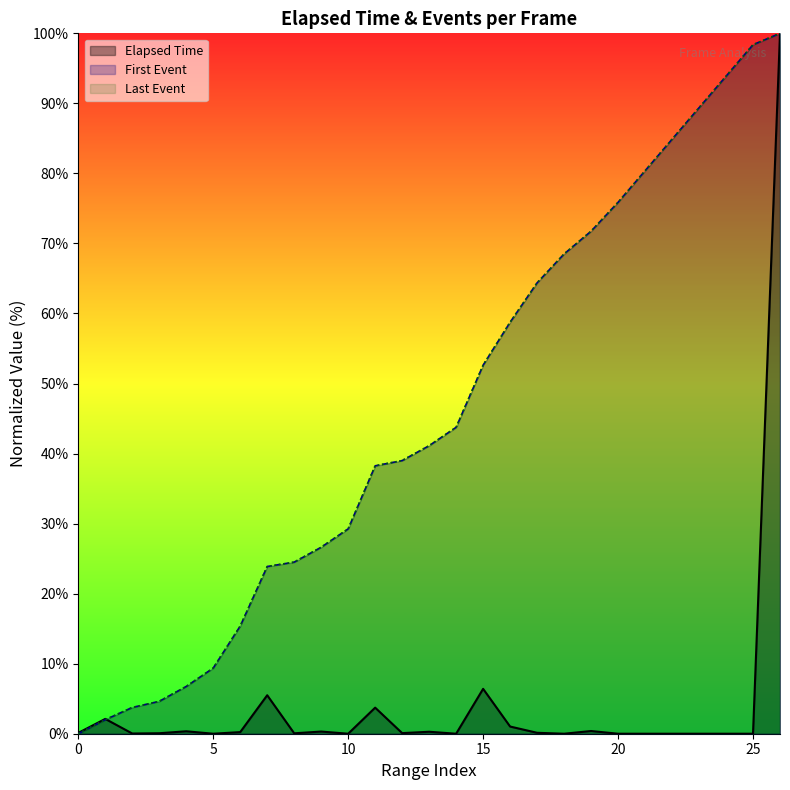

At which category does the chart reach its peak across all series?

26